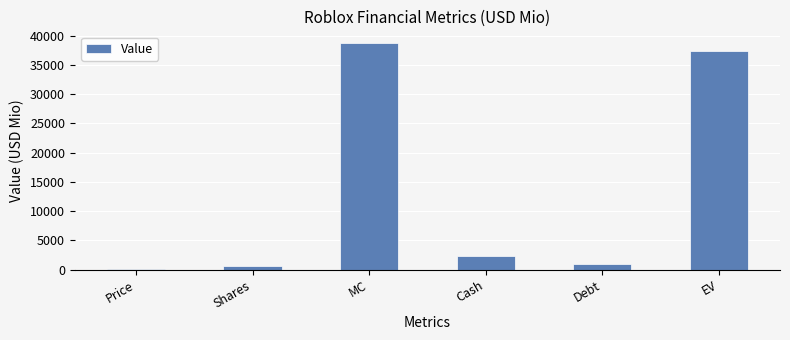

True or false: the data shows 618.7 at Cash.

False